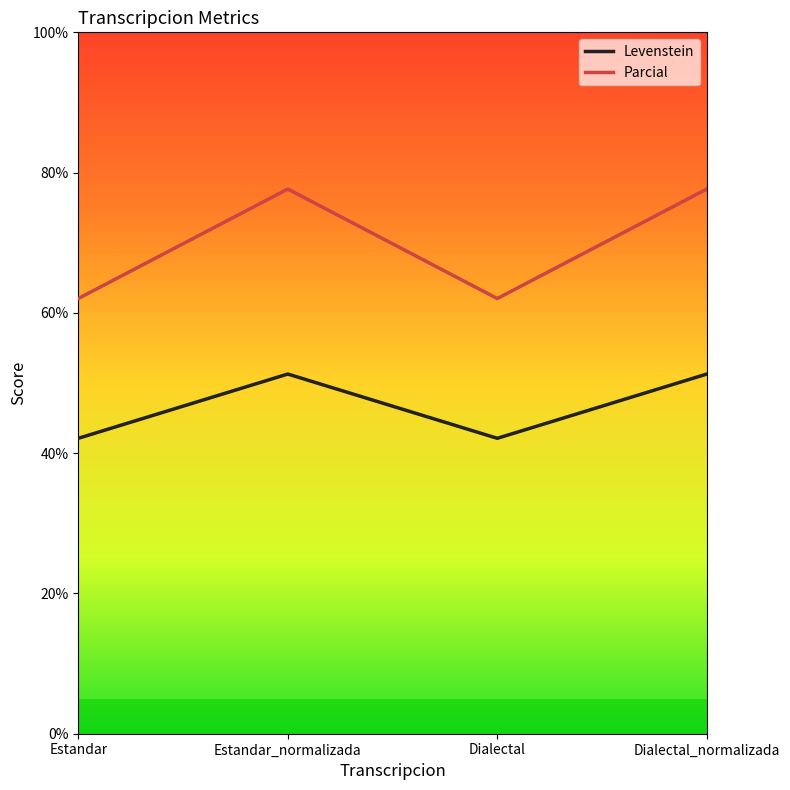

Read the Levenstein value at Dialectal_normalizada.

51.3